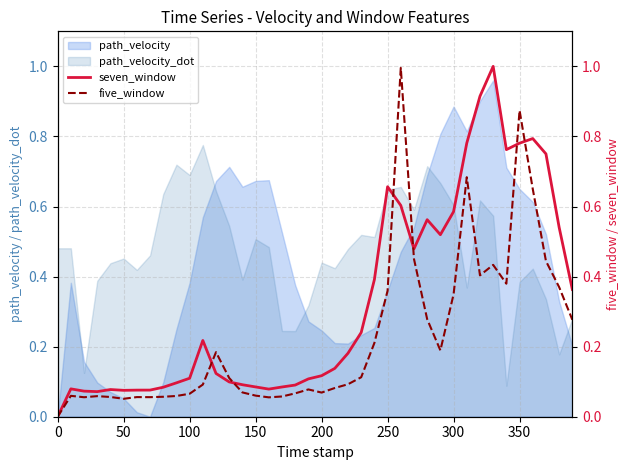

Does the chart have visible grid lines?

Yes